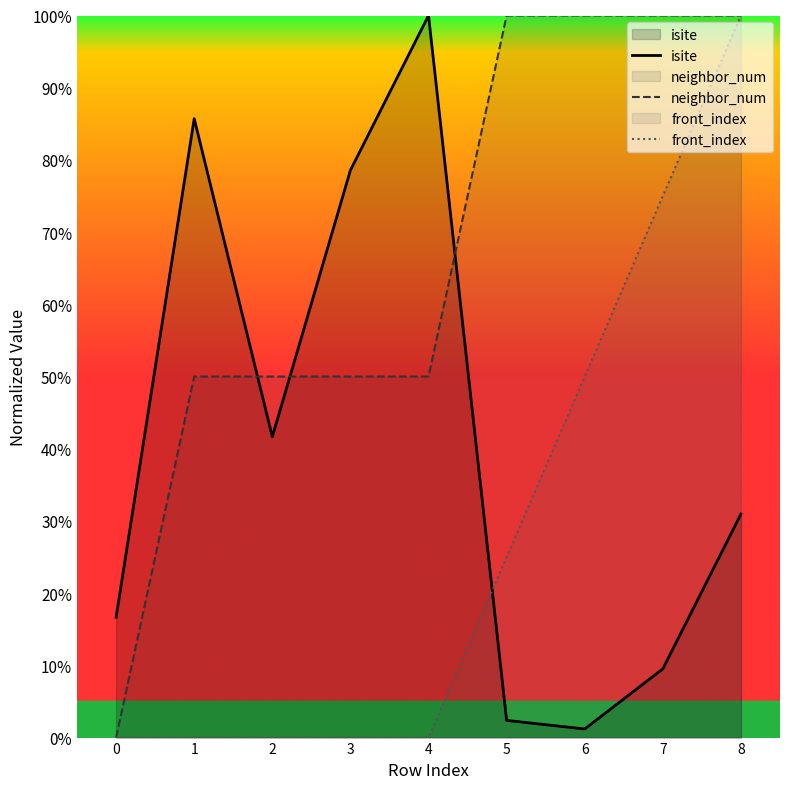

In isite, how many points are higher than both neighbors (excluding endpoints)?

2